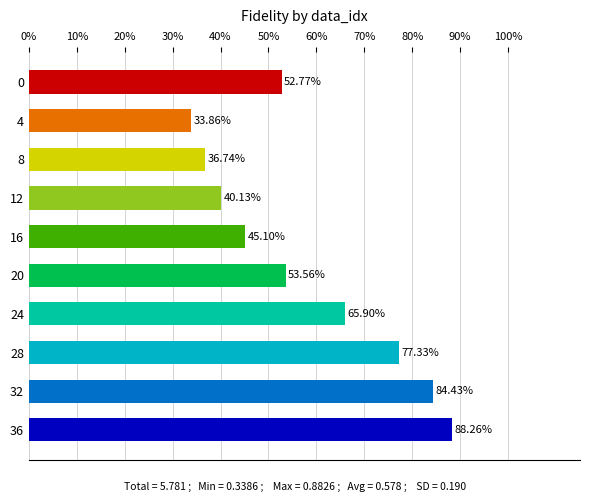

What is the difference between the maximum and minimum values?

0.5